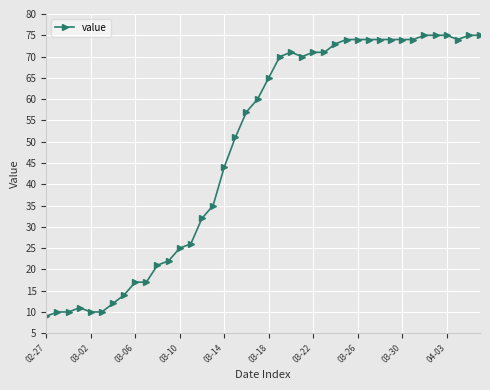

Reading left to right, extract all data points from this chart.

9	10	10	11	10	10	12	14	17	17	21	22	25	26	32	35	44	51	57	60	65	70	71	70	71	71	73	74	74	74	74	74	74	74	75	75	75	74	75	75